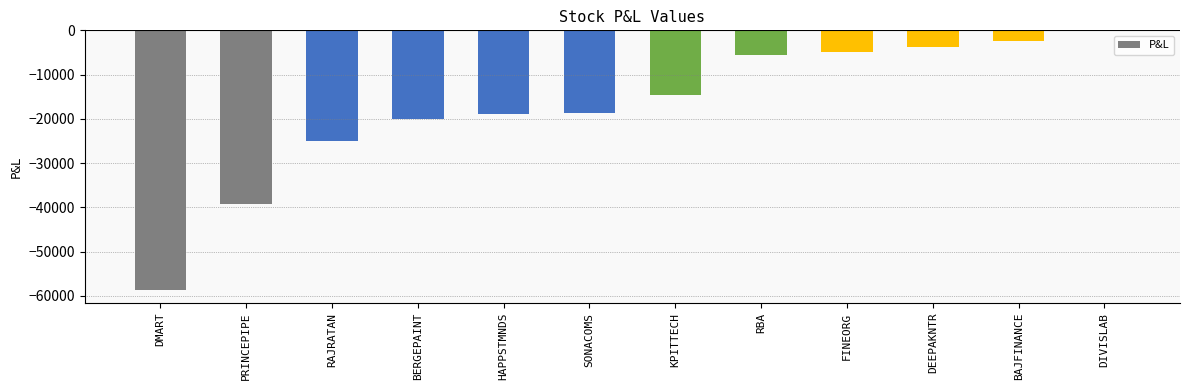

How many series are shown in this chart?

1